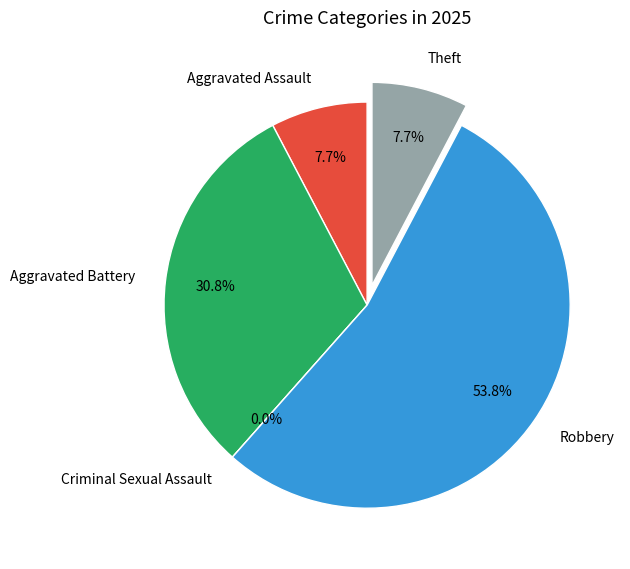

To the nearest percent, what portion does Aggravated Assault represent?

8%